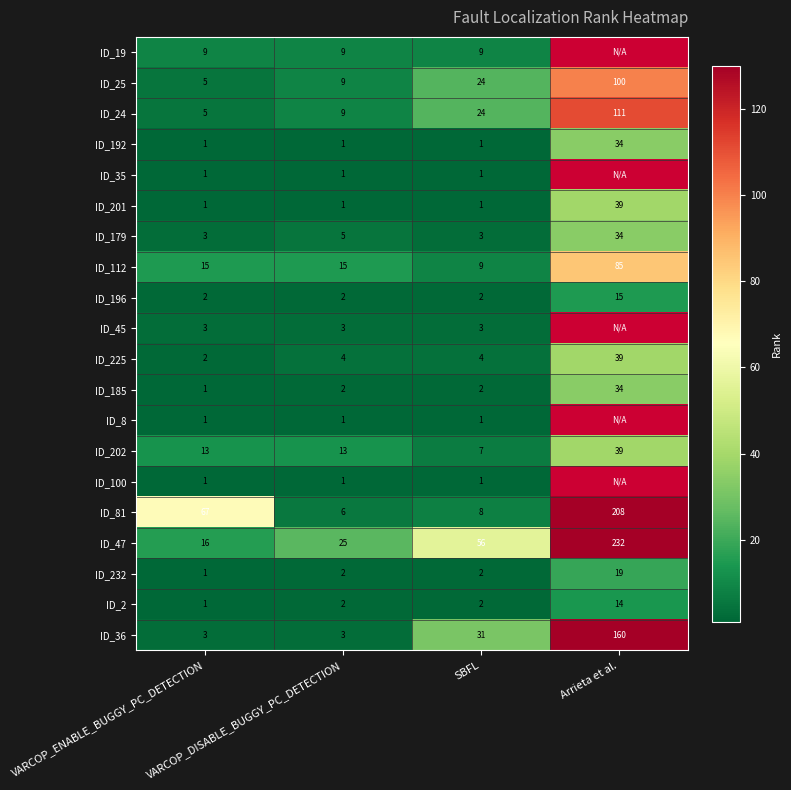

Is it true that ID_19 equals 5.1 at VARCOP_ENABLE_BUGGY_PC_DETECTION?

False